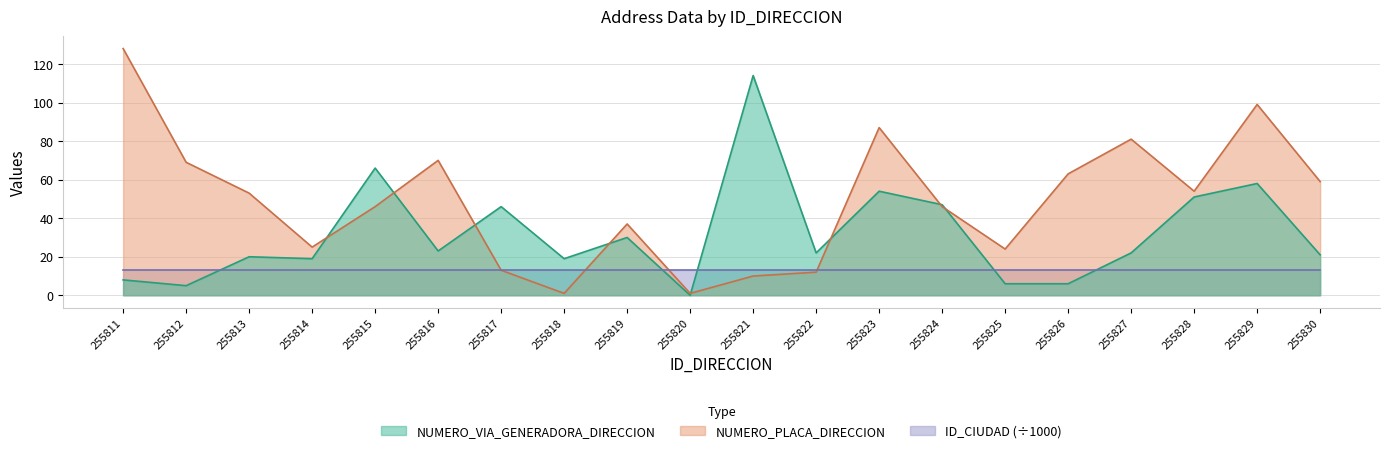

The value of NUMERO_PLACA_DIRECCION at 255826 is 97. True or false?

False